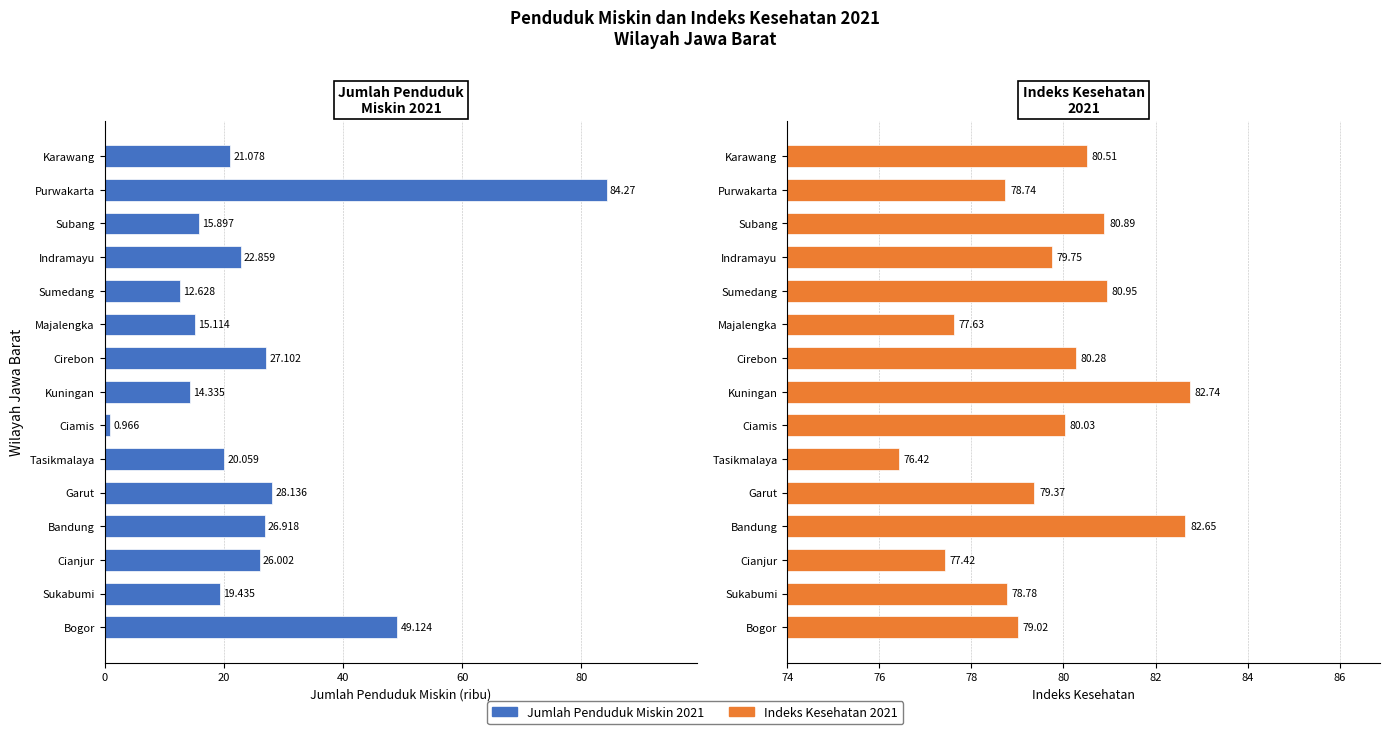

What is the value of the Indeks Kesehatan 2021 bar at the 3rd from the left?

77.4